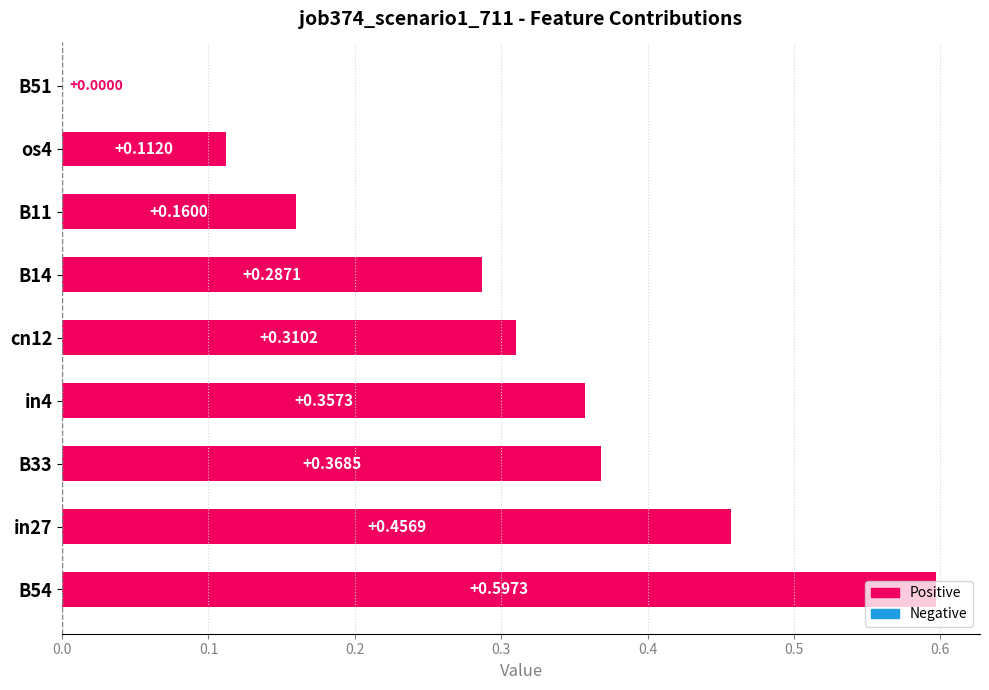

Count the values in the range 0 to 1.

9